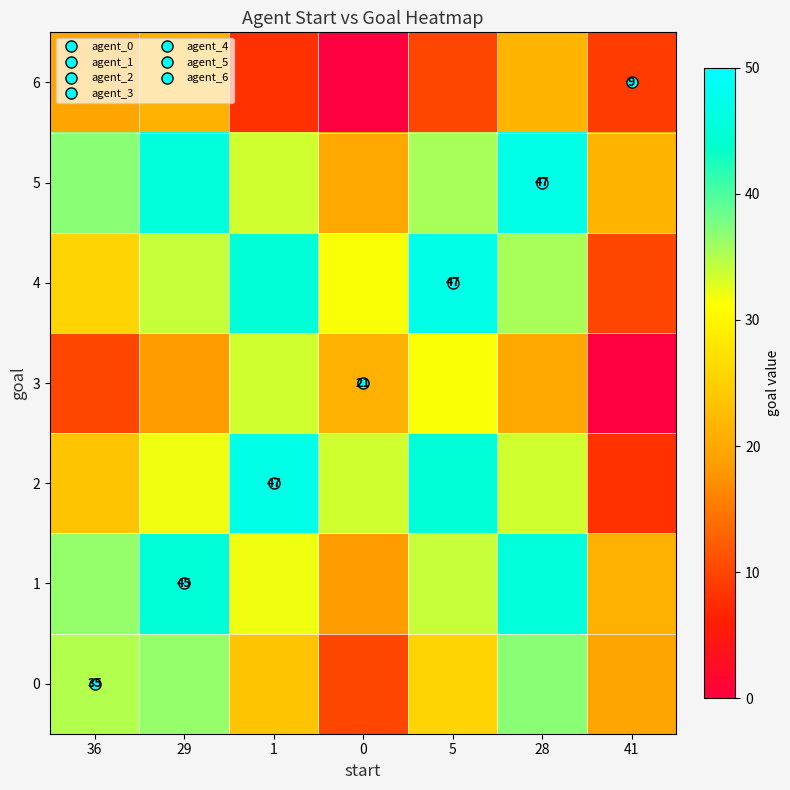

What is the average value of the 3 series?

19.2